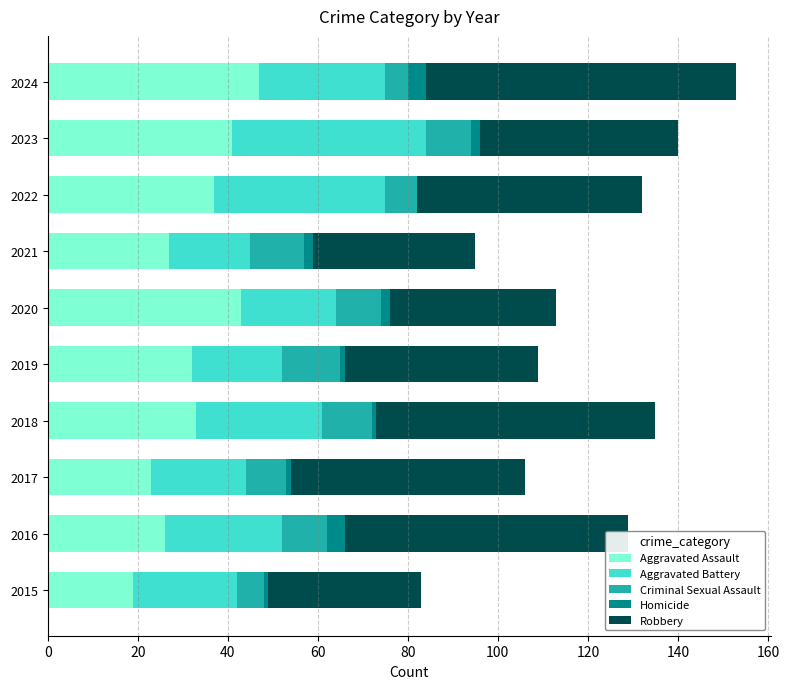

True or false: Aggravated Assault has a value of 26 at 2016.

True